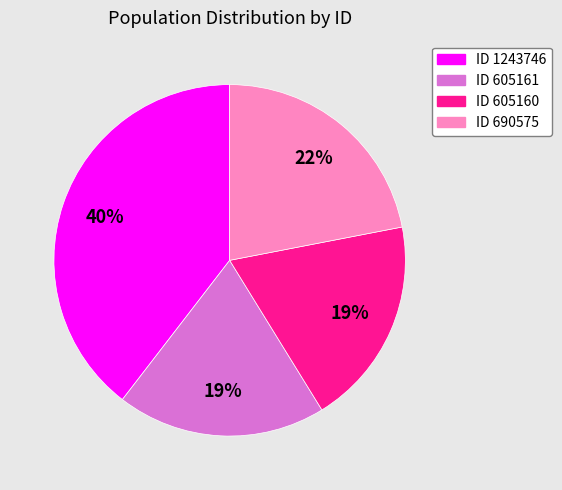

To the nearest percent, what is the average slice percentage?

25%